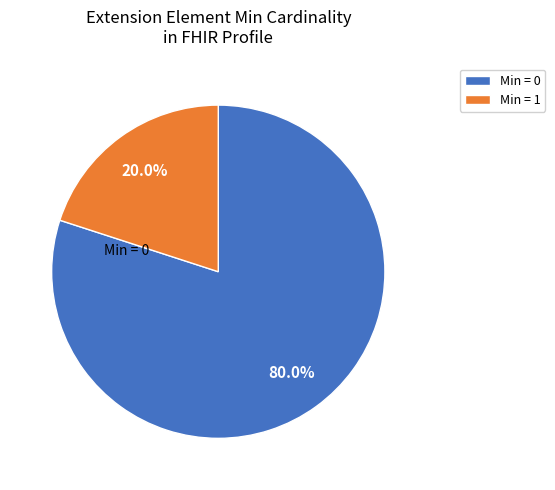

Is there a majority slice in this chart?

Yes